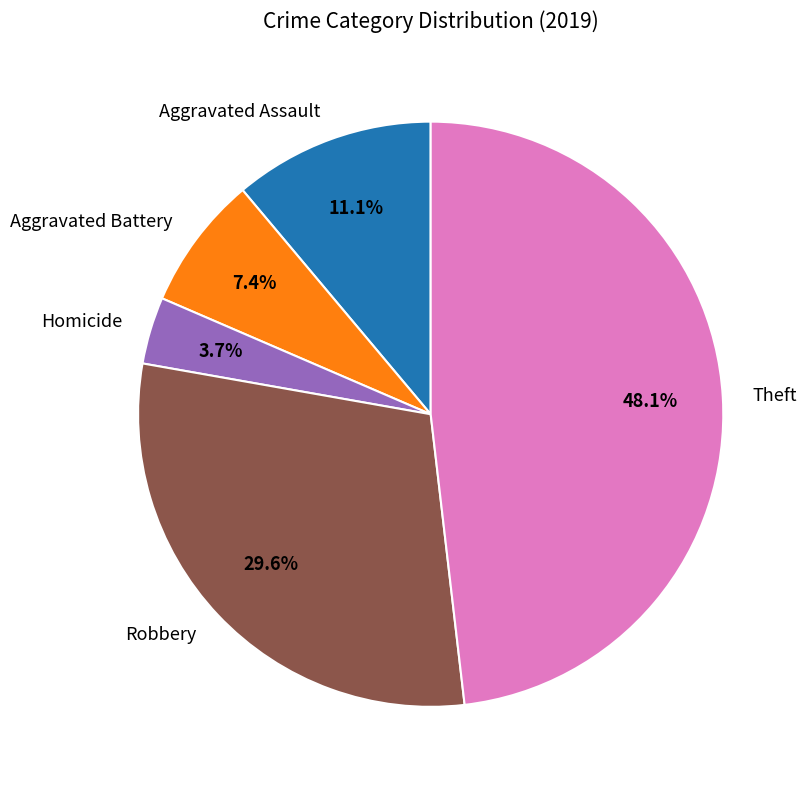

How many segments does this pie chart have?

5